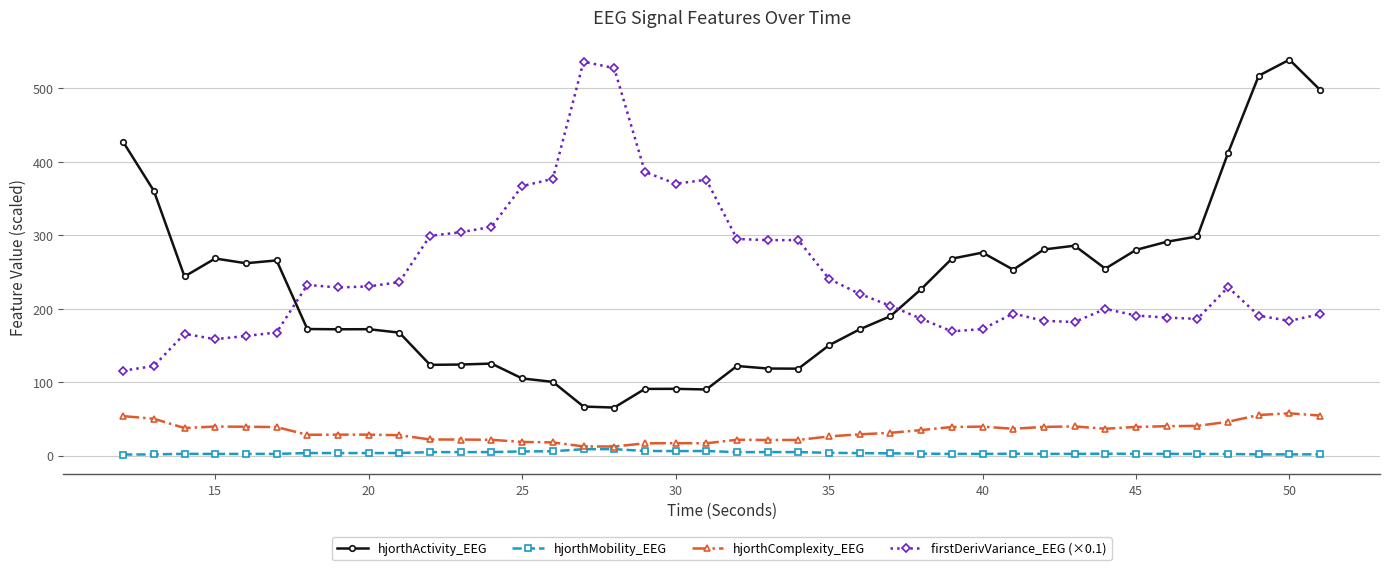

What is the average value of the hjorthMobility_EEG series?

3.8